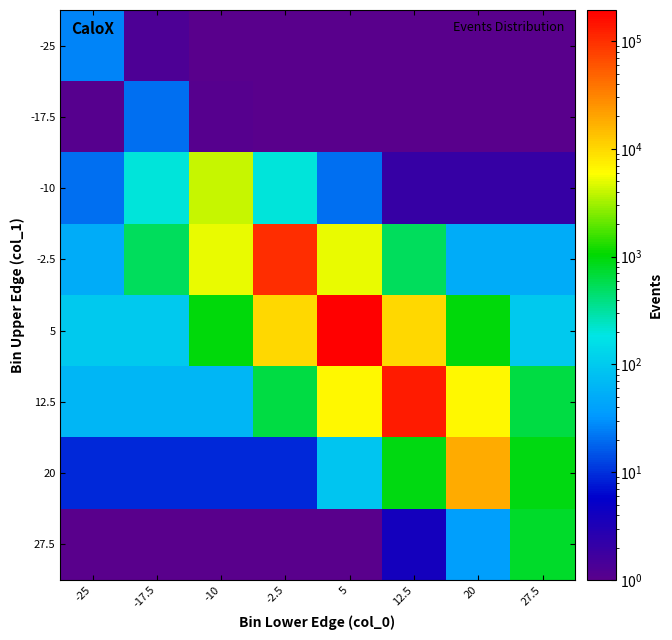

What is the difference between the highest and lowest values at -25?

96.3